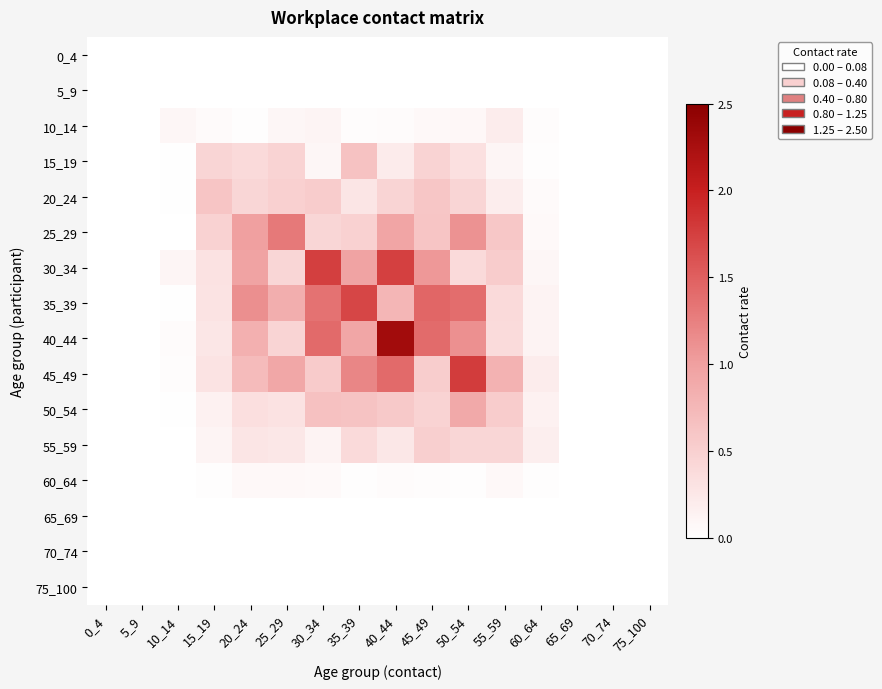

At how many categories does at least one series exceed 1?

7